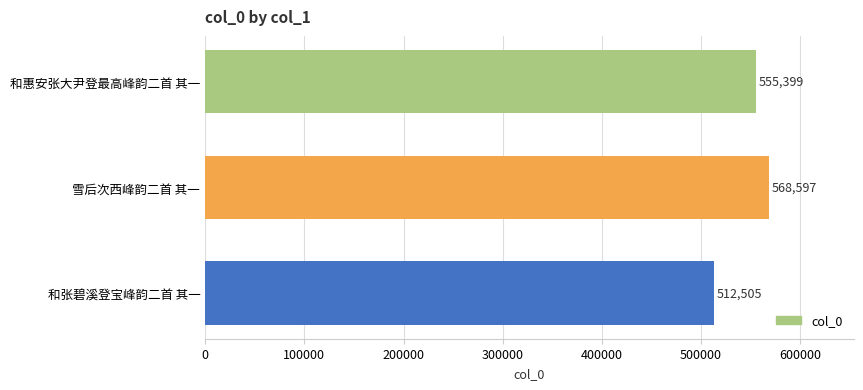

Reading top to bottom, list all the values displayed in this chart.

555399	568597	512505